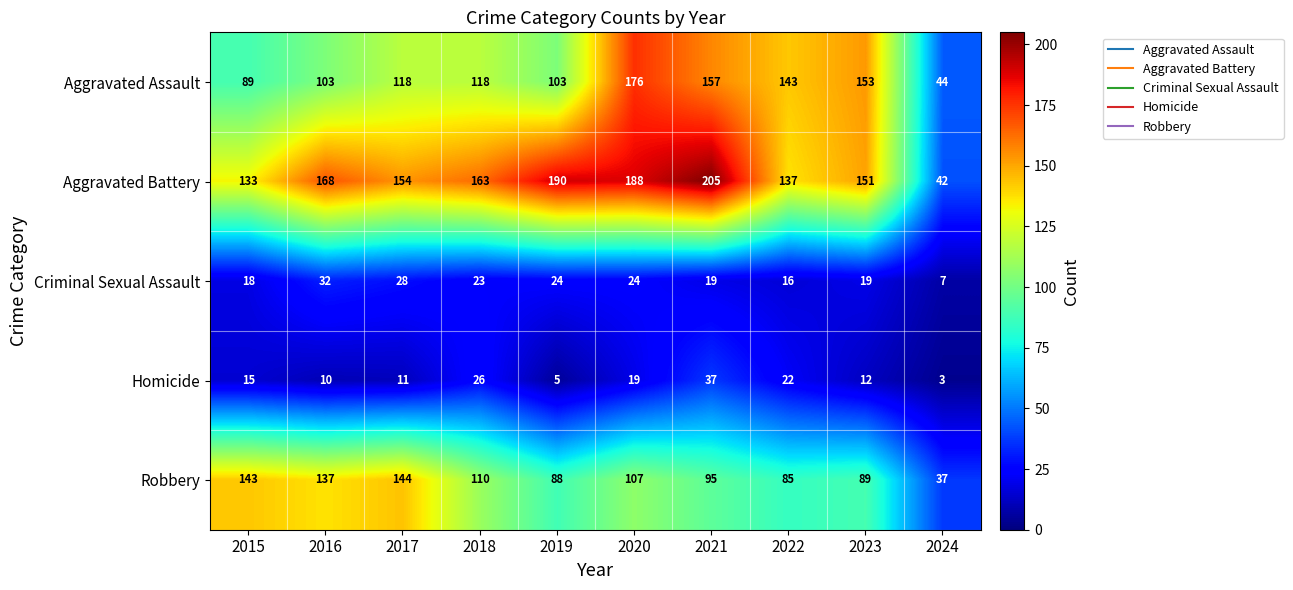

List the labels in order of Homicide value, smallest first.

2024, 2019, 2016, 2017, 2023, 2015, 2020, 2022, 2018, 2021